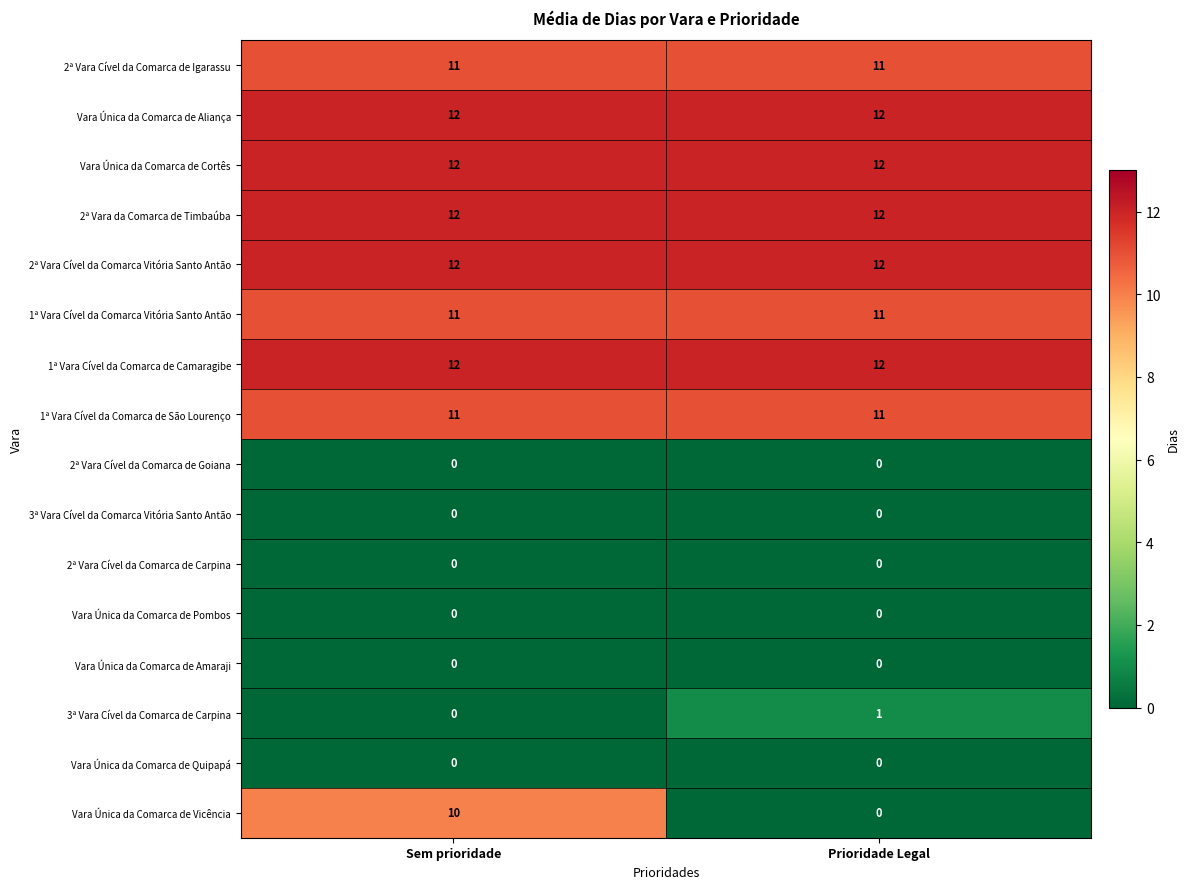

Which series has the largest range (max minus min)?

Vara Única da Comarca de Vicência